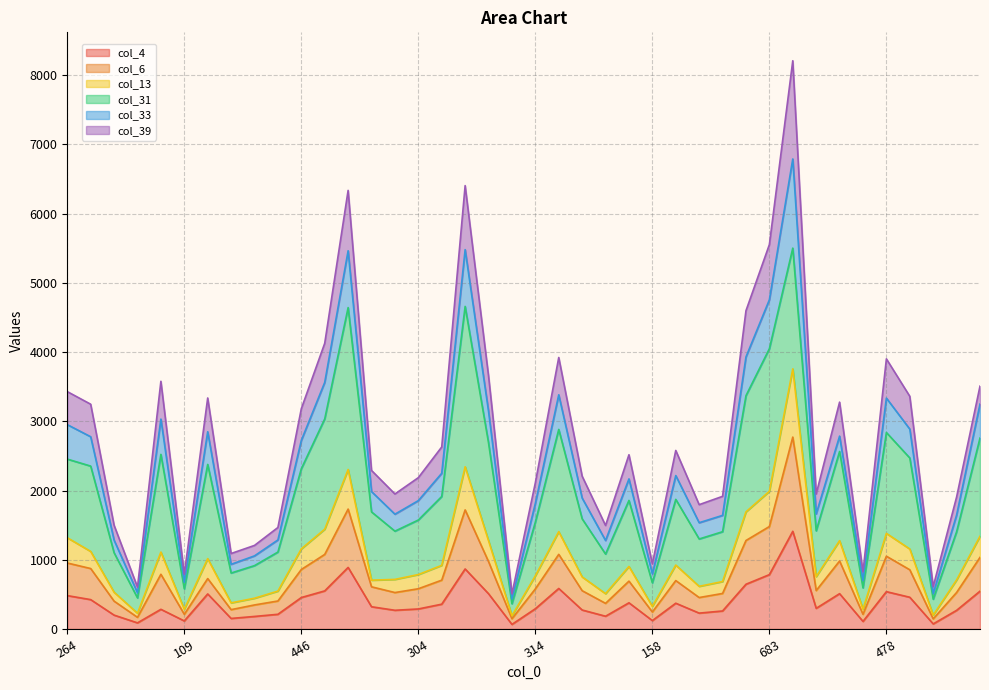

What is the spread (max minus min) of values at 77?

441